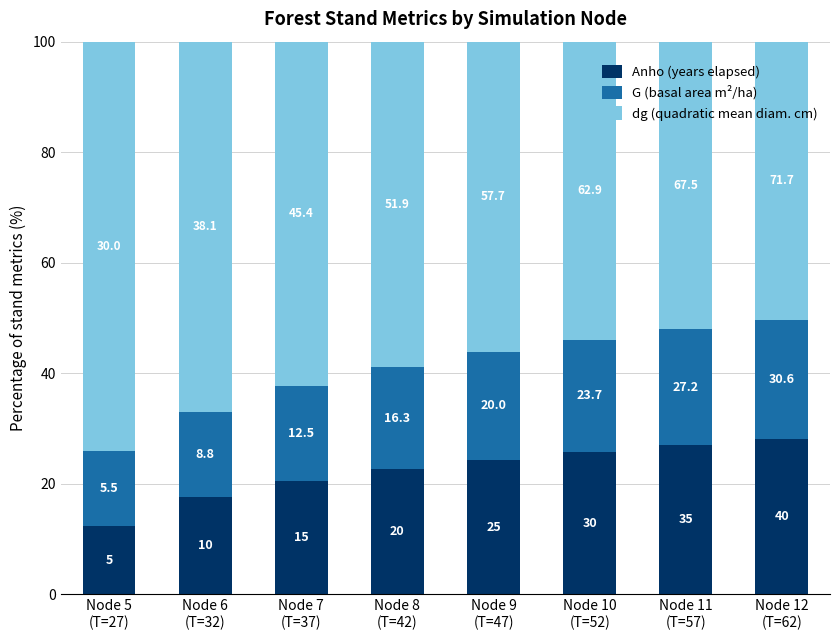

What are all the series names shown in the legend?

Anho (years elapsed), G (basal area m²/ha), dg (quadratic mean diam. cm)